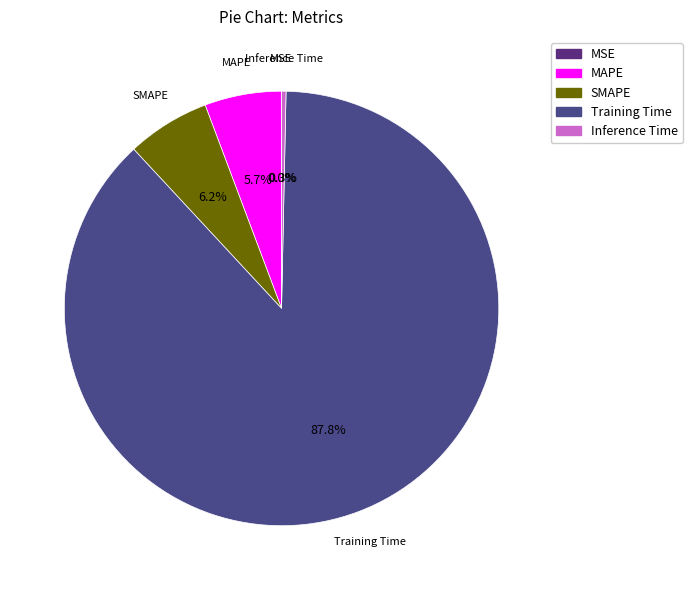

Does any single category account for the majority?

Yes